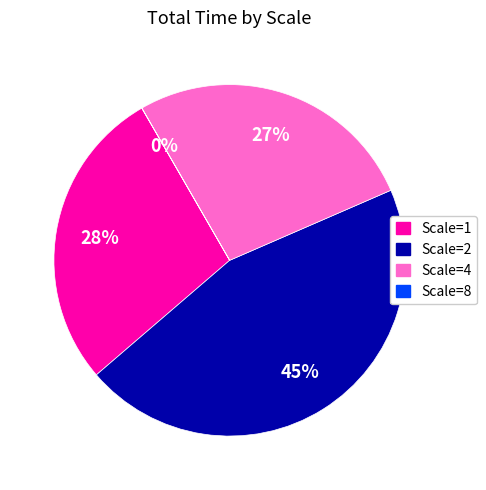

Is there any slice that represents more than half of the pie?

No